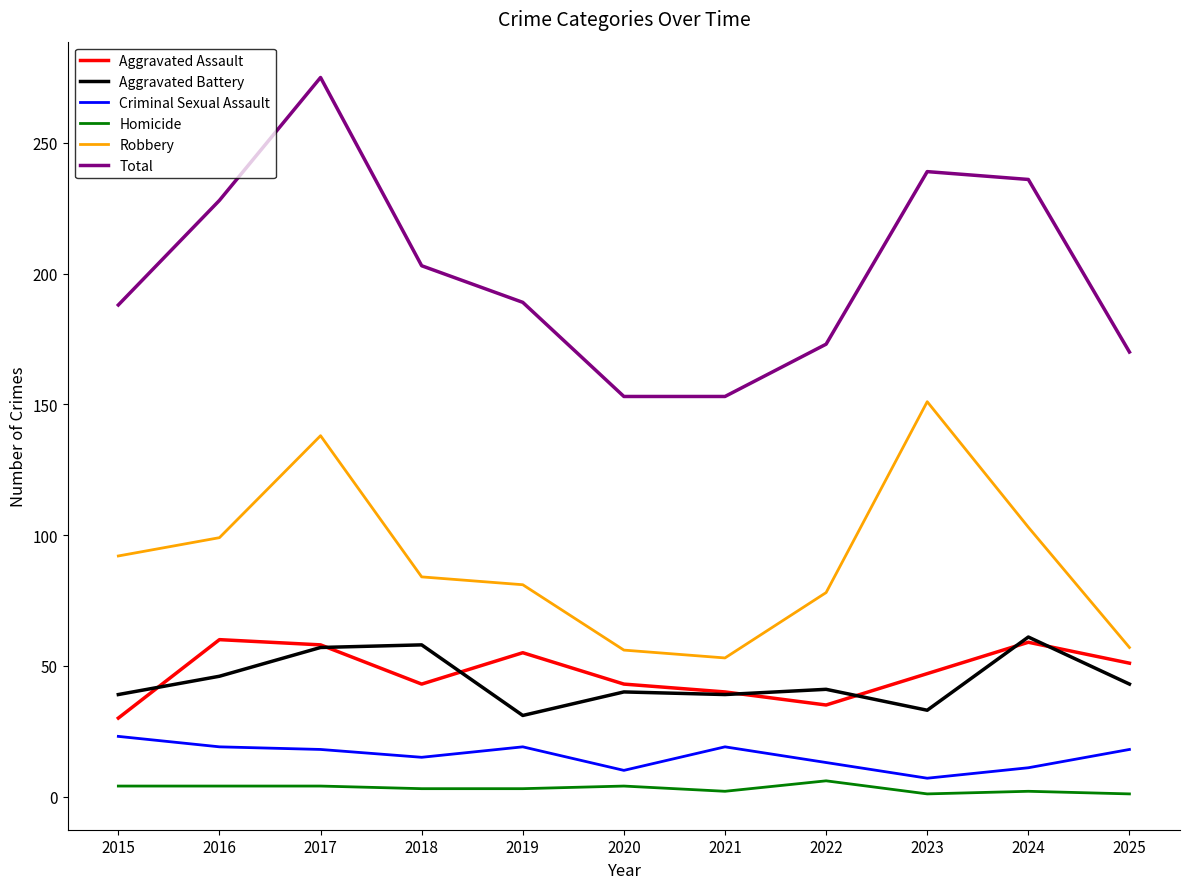

True or false: Criminal Sexual Assault and Aggravated Battery intersect in this chart.

False